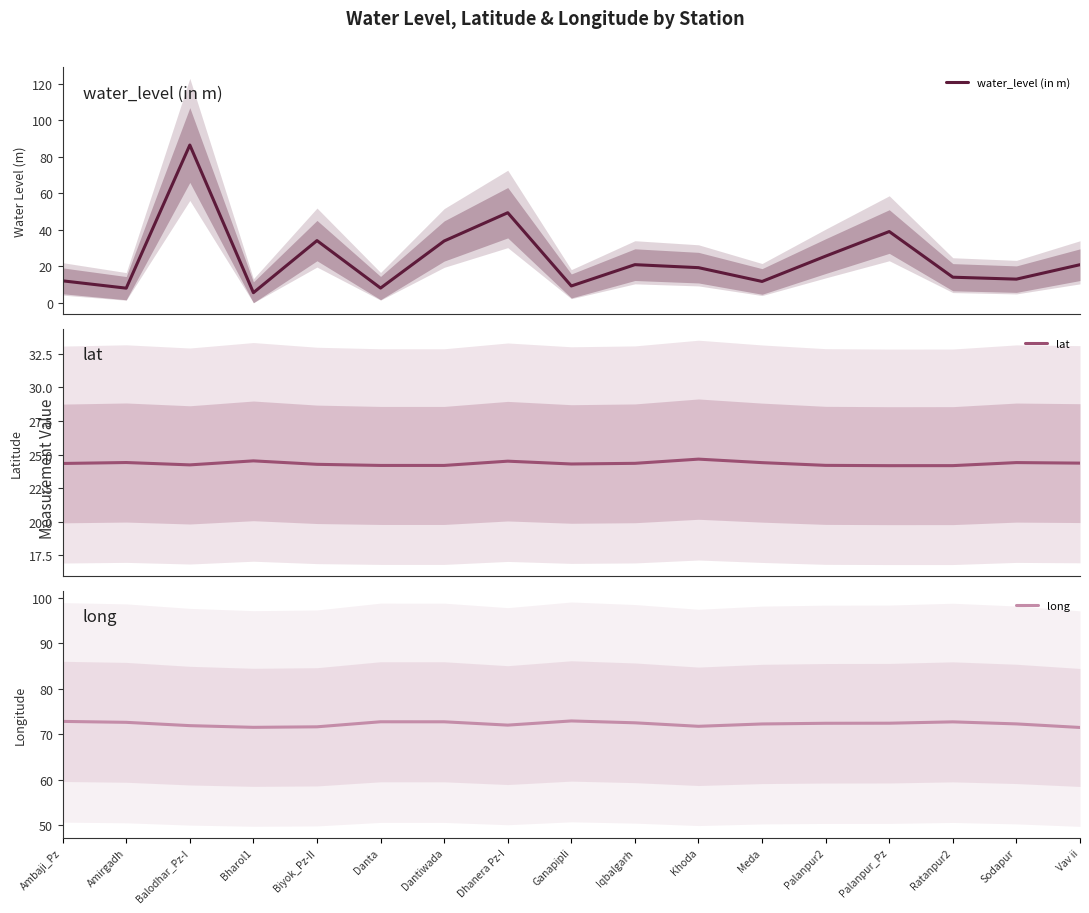

Does the chart display data point markers on the line(s)?

No